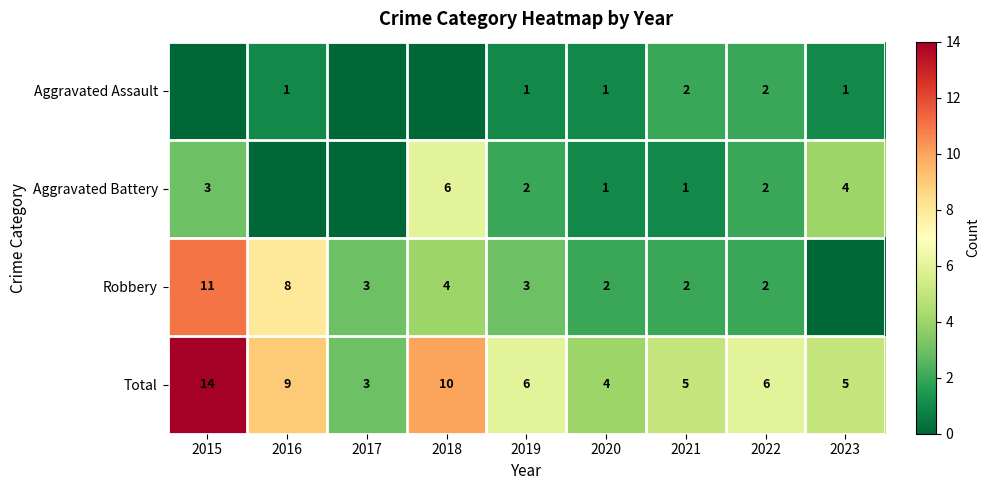

The value of Robbery at 2016 is 11. True or false?

False